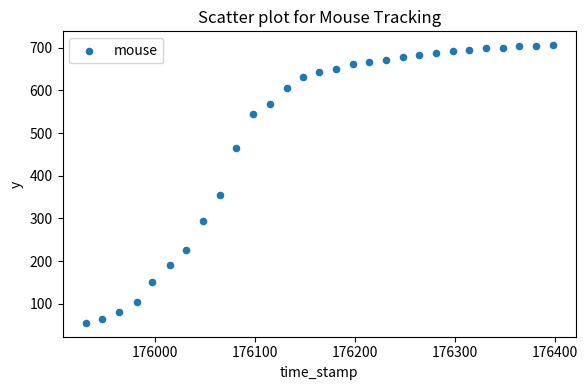

What is the range of Y values (max minus min)?

651